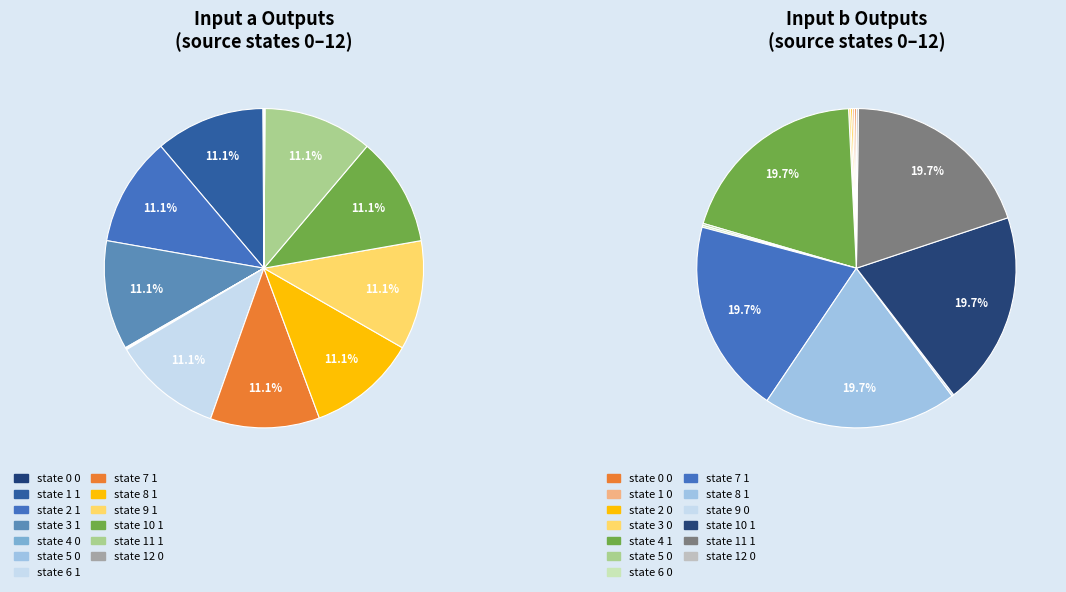

Does any single category account for the majority?

No